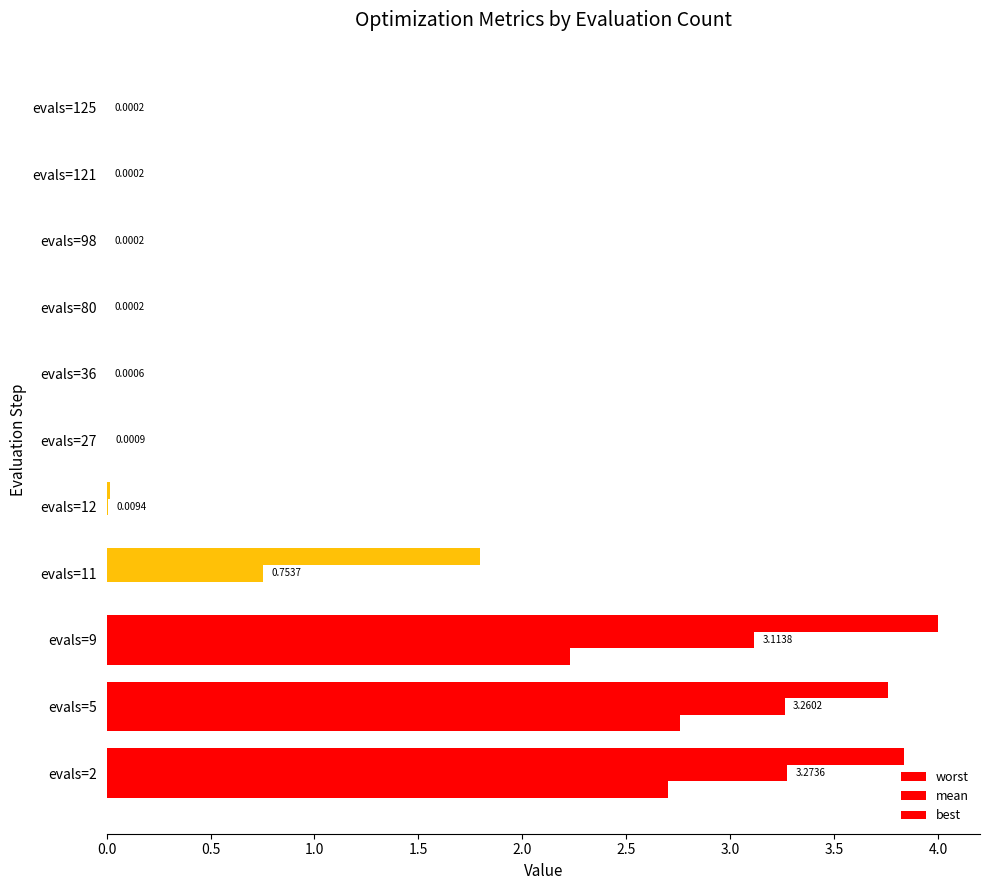

List the series in order of their peak value, lowest first.

best, mean, worst